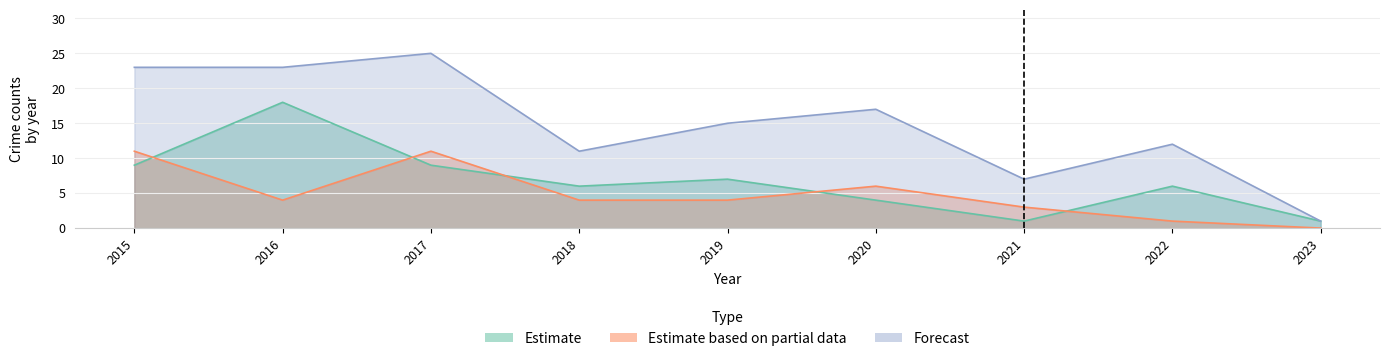

How many distinct data groups are displayed?

3